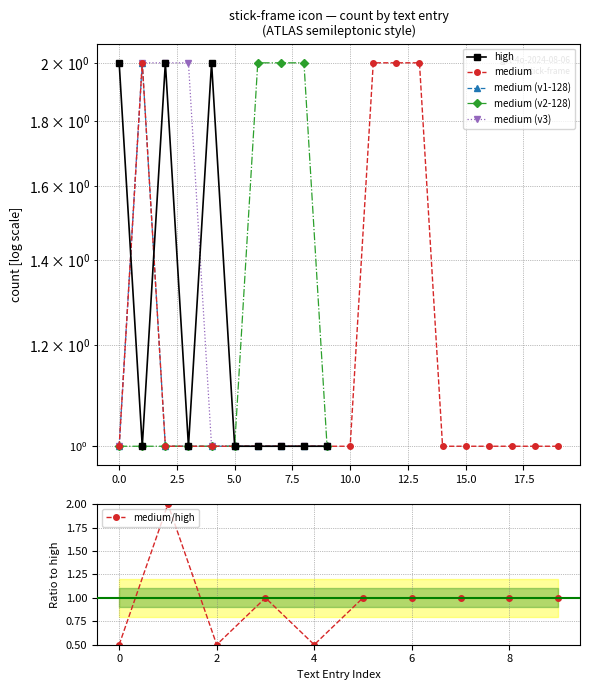

Where is the first local minimum for medium/high?

2